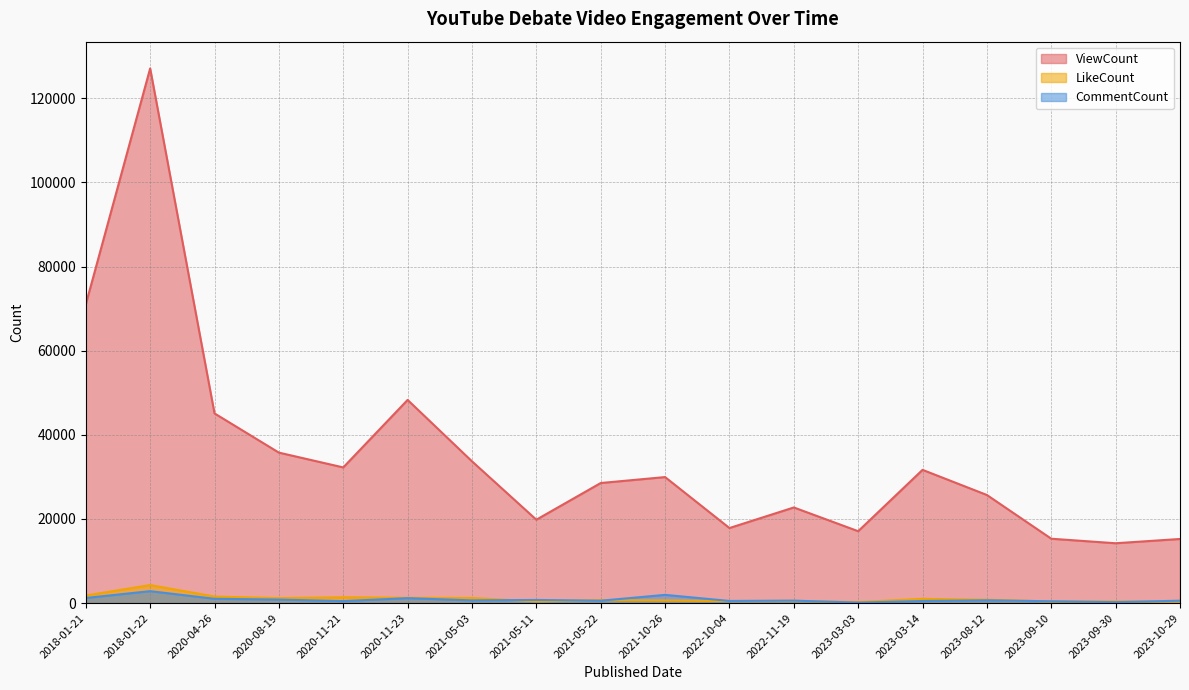

List the series in order of their peak value, lowest first.

CommentCount, LikeCount, ViewCount